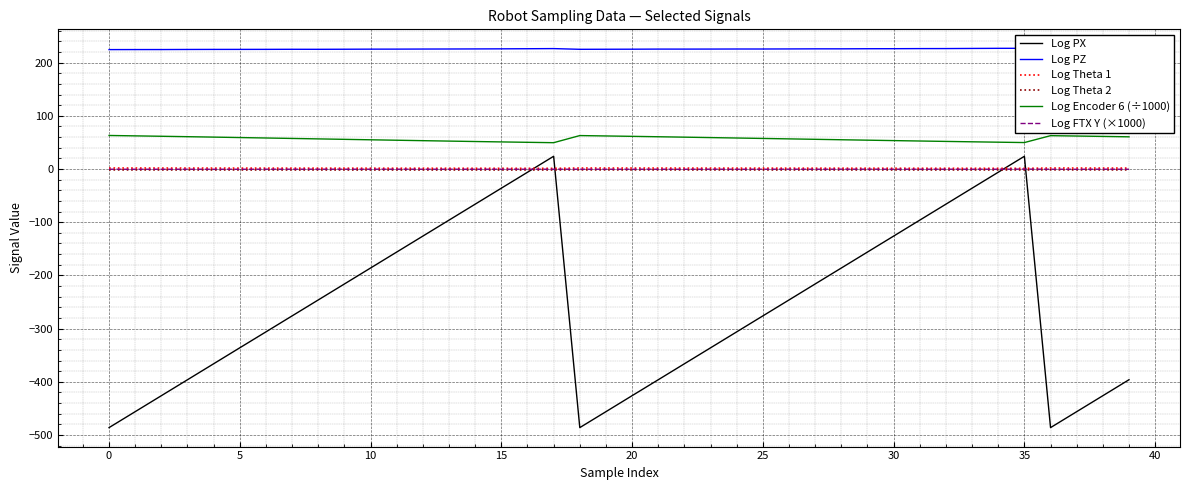

Reading right to left, what are all the values shown in this chart?

Log PX: -396.1	-426.1	-456.1	-486.1	23.9	-6.1	-36.1	-66.1	-96.1	-126.1	-156.1	-186.1	-216.1	-246.1	-276.1	-306.1	-336.1	-366.1	-396.1	-426.1	-456.1	-486.1	23.9	-6.1	-36.1	-66.1	-96.1	-126.1	-156.1	-186.1	-216.1	-246.1	-276.1	-306.1	-336.1	-366.1	-396.1	-426.1	-456.1	-486.1
Log PZ: 226.0	225.8	225.7	225.6	226.9	226.8	226.6	226.3	226.3	226.1	226.0	225.8	225.8	225.7	225.5	225.5	225.4	225.3	225.4	225.2	225.1	225.0	226.3	226.0	225.8	225.7	225.5	225.4	225.3	225.3	225.1	224.9	225.0	224.9	224.8	224.8	224.7	224.5	224.5	224.4
Log Theta 1: 1.7	1.7	1.8	1.8	1.2	1.3	1.3	1.3	1.4	1.4	1.4	1.5	1.5	1.5	1.6	1.6	1.6	1.7	1.7	1.8	1.8	1.8	1.2	1.3	1.3	1.3	1.4	1.4	1.4	1.5	1.5	1.5	1.6	1.6	1.7	1.7	1.7	1.8	1.8	1.8
Log Theta 2: -1.7	-1.7	-1.7	-1.6	-1.8	-1.8	-1.8	-1.8	-1.8	-1.8	-1.8	-1.8	-1.8	-1.8	-1.8	-1.8	-1.8	-1.8	-1.7	-1.7	-1.7	-1.7	-1.8	-1.8	-1.8	-1.9	-1.9	-1.9	-1.9	-1.9	-1.9	-1.8	-1.8	-1.8	-1.8	-1.8	-1.8	-1.8	-1.7	-1.7
Log Encoder 6 (÷1000): 60.5	61.2	61.9	62.6	49.7	50.4	51.1	51.8	52.6	53.4	54.2	55.0	55.8	56.6	57.4	58.2	59.0	59.8	60.6	61.4	62.1	62.8	49.4	50.1	50.9	51.6	52.4	53.2	54.0	54.9	55.7	56.6	57.4	58.3	59.1	59.9	60.7	61.5	62.3	63.0
Log FTX Y (×1000): -0.5	-0.4	-0.5	-0.5	-0.2	-0.4	-0.4	-0.4	-0.4	-0.4	-0.4	-0.4	-0.5	-0.4	-0.4	-0.5	-0.4	-0.5	-0.4	-0.5	-0.5	-0.5	-0.4	-0.4	-0.4	-0.5	-0.4	-0.5	-0.4	-0.4	-0.4	-0.4	-0.4	-0.4	-0.5	-0.5	-0.5	-0.5	-0.5	-0.5